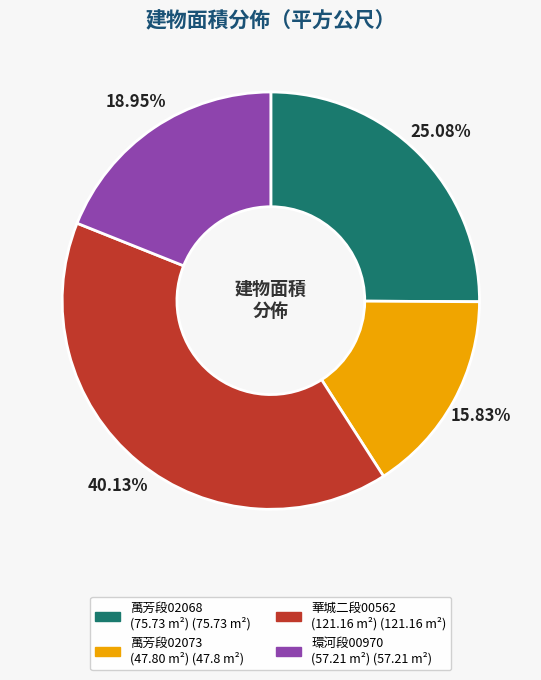

Does any single category account for the majority?

No